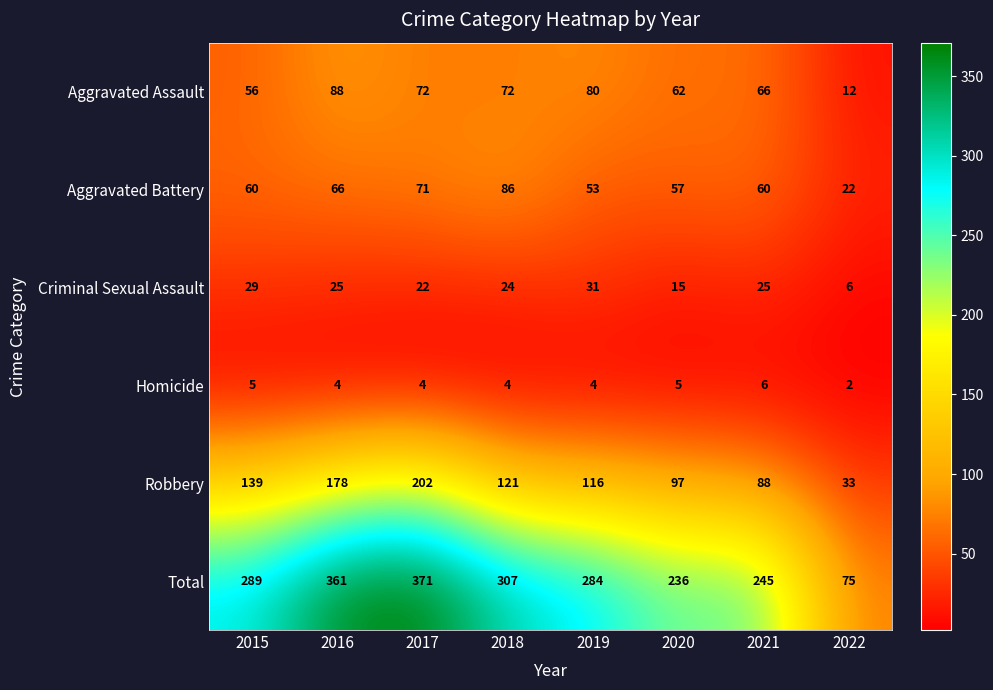

Read the Robbery value at 2016.

178